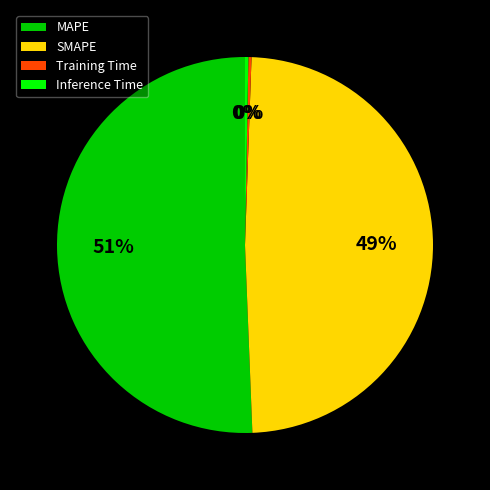

Is it true that Inference Time is 0% of the pie?

True